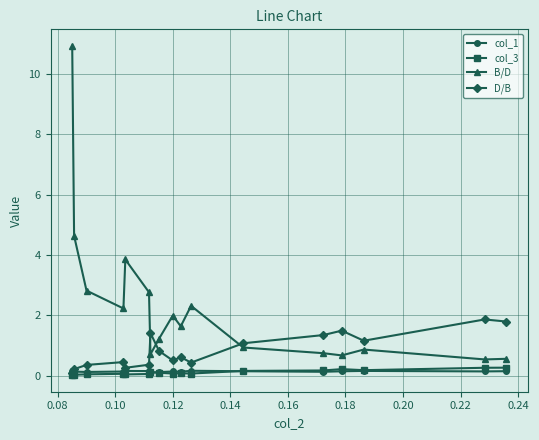

Does the chart display data point markers on the line(s)?

Yes